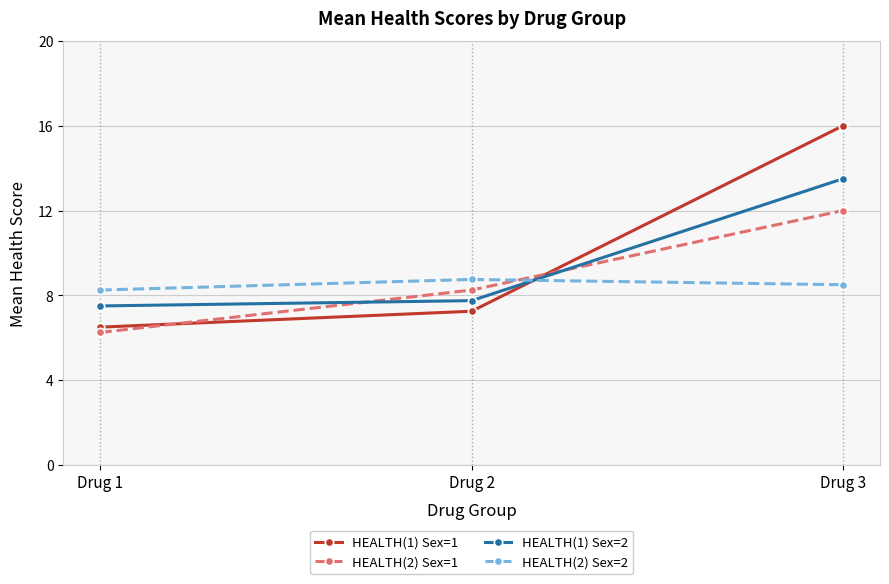

Which series has the widest spread of values?

HEALTH(1) Sex=1